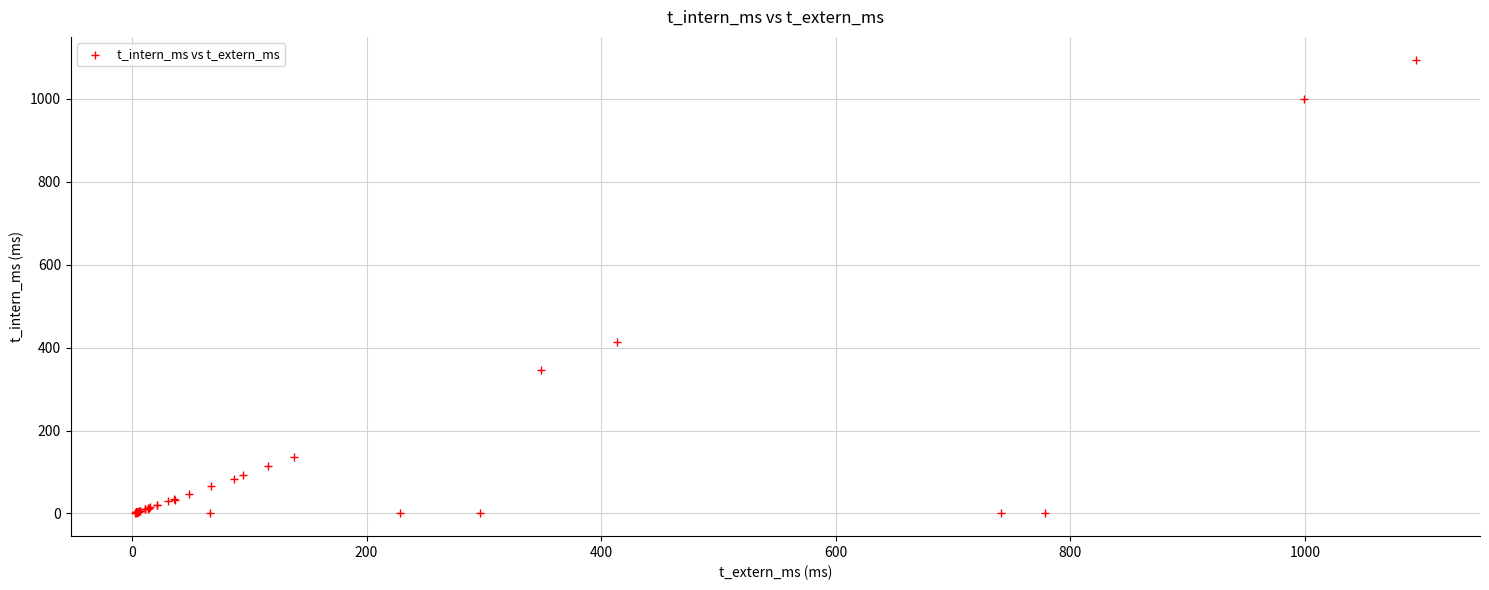

What Y value in the scatter plot is closest to 547?

413.1